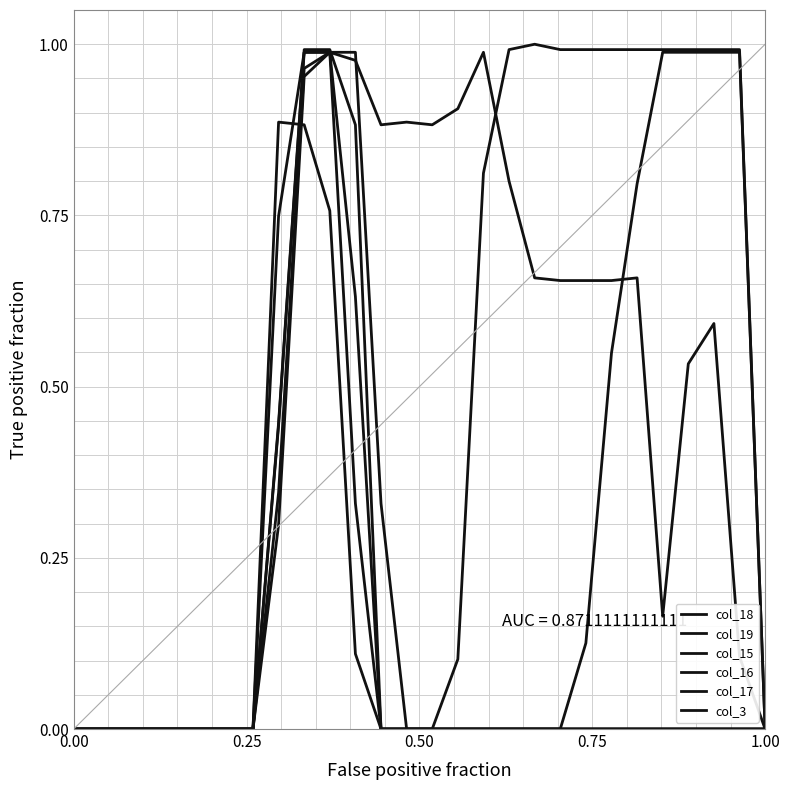

How many lines are shown in the chart?

6